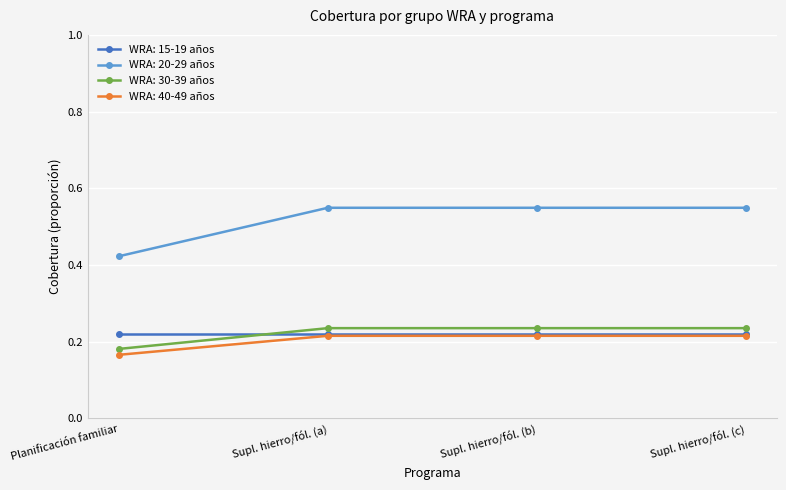

At which label does WRA: 30-39 años reach its minimum?

Planificación familiar